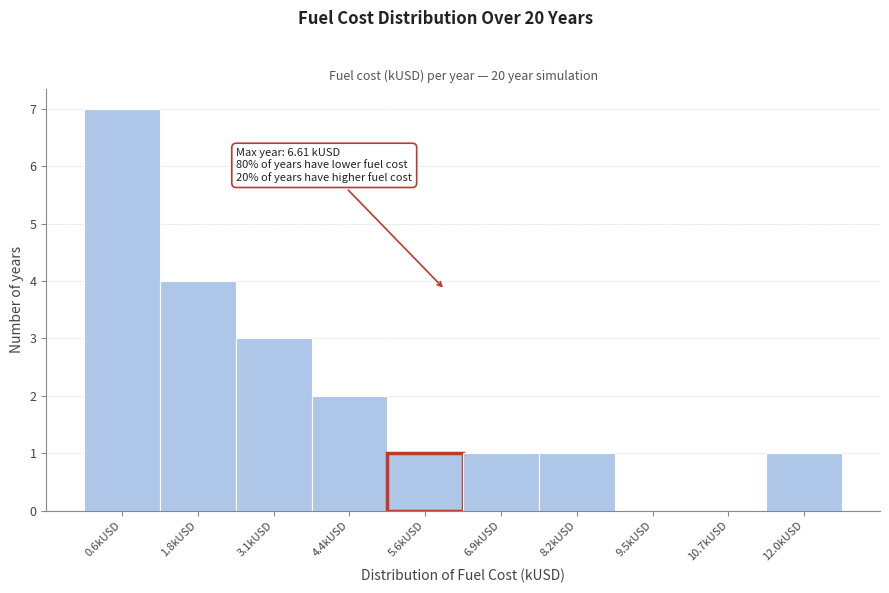

Reading left to right, transcribe all the data shown in this chart.

0.6kUSD=7	1.8kUSD=4	3.1kUSD=3	4.4kUSD=2	5.6kUSD=1	6.9kUSD=1	8.2kUSD=1	9.5kUSD=0	10.7kUSD=0	12.0kUSD=1